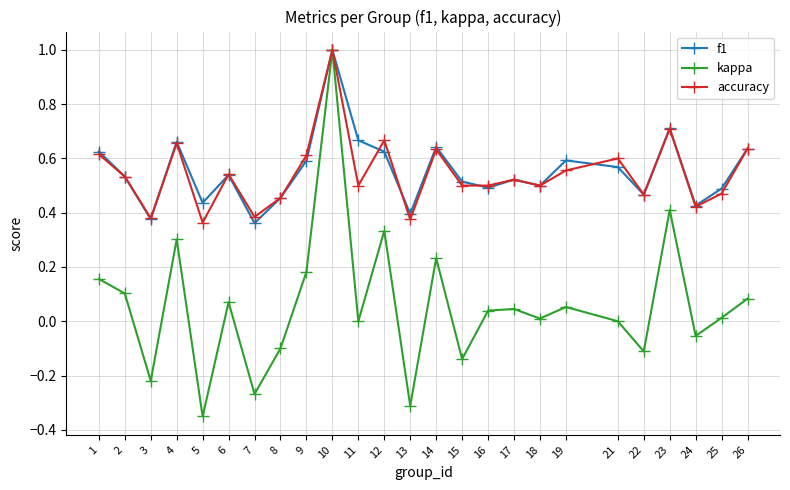

Count the number of categories in the chart.

25